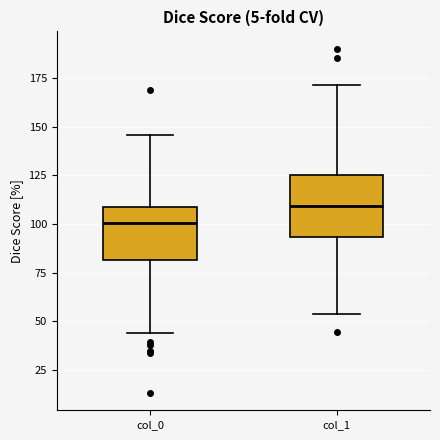

Which box's median line is the highest?

col_1